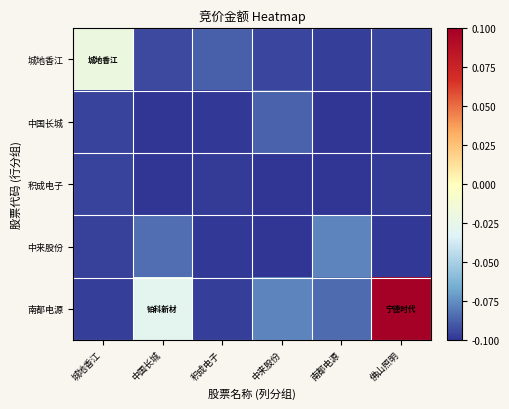

What is the spread (max minus min) of values at 中国长城?

0.1